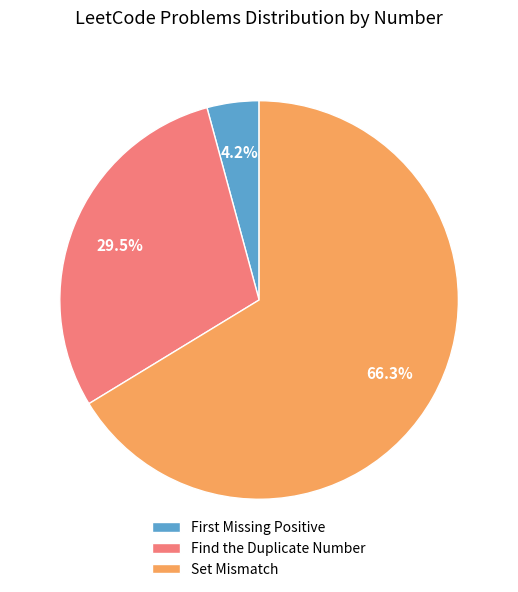

Which category has the smallest portion of the pie?

First Missing Positive